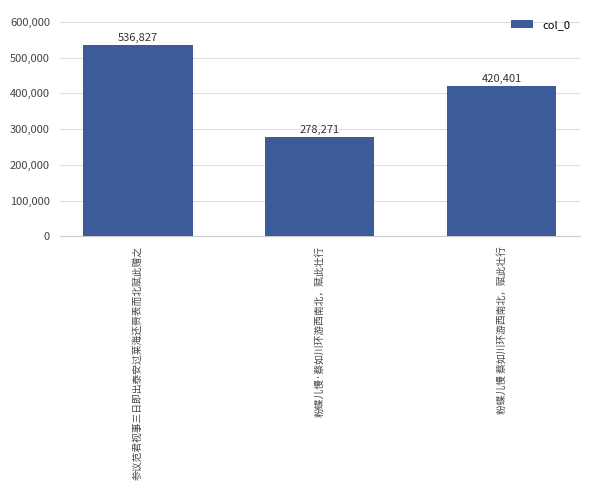

The chart shows a value of 813955 at 参议范君视事三日即出泰安过莱海还赍表而北赋此赠之. True or false?

False